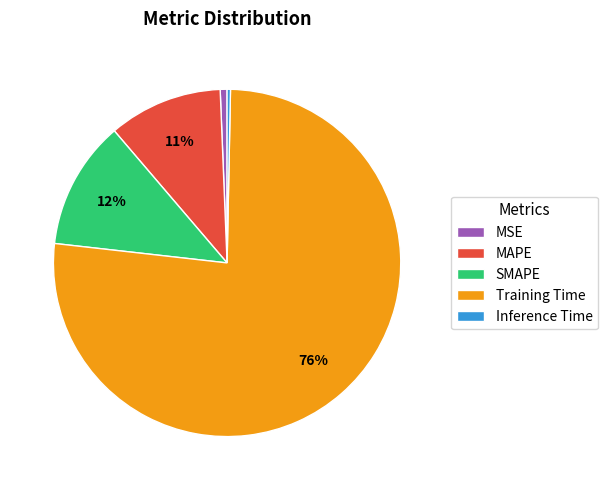

To the nearest percent, what is the difference between the MSE and MAPE slice percentages?

10%